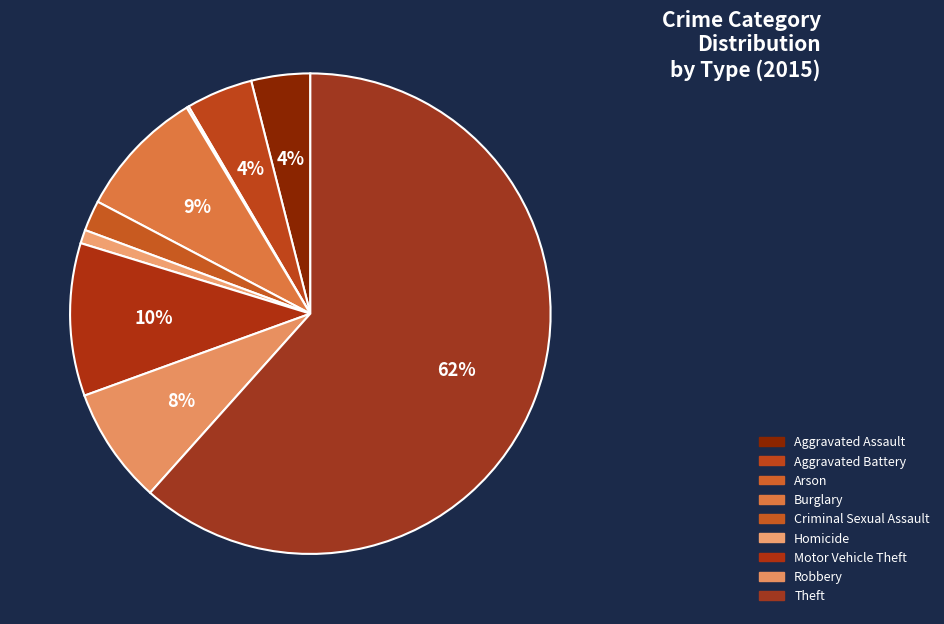

To the nearest percent, what percentage of the pie is Homicide?

1%